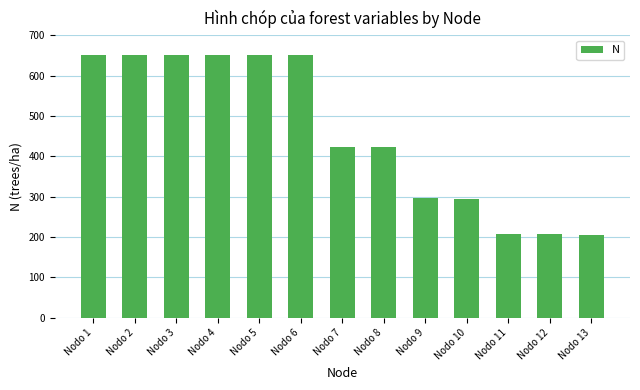

What is the sum of all values?

5960.6